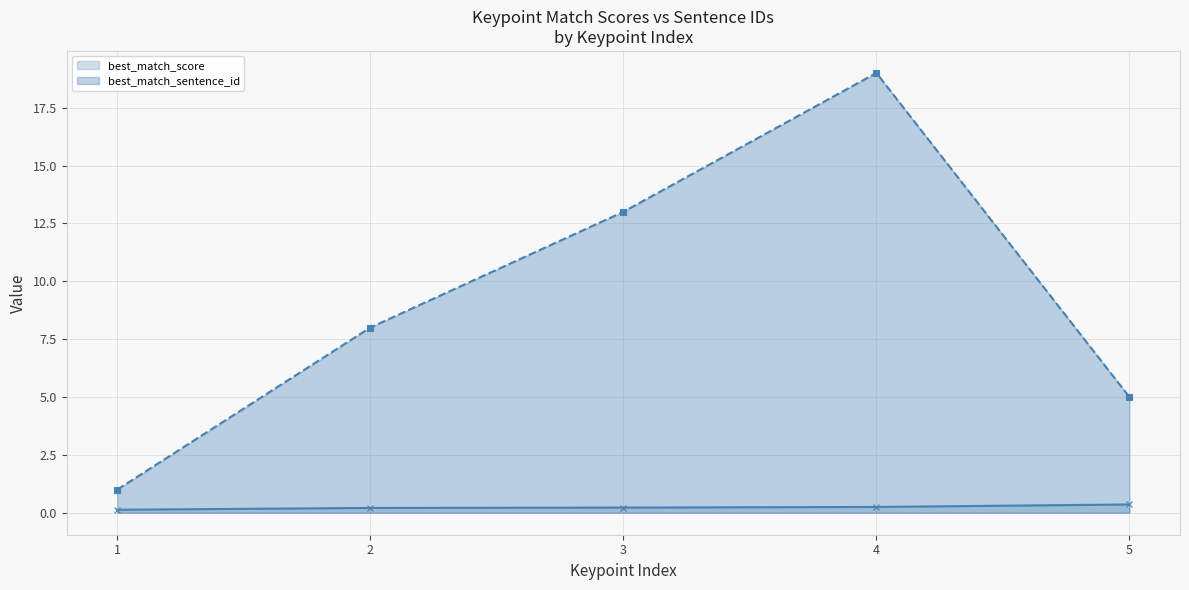

True or false: best_match_sentence_id has a value of 1.0 at 1.

True